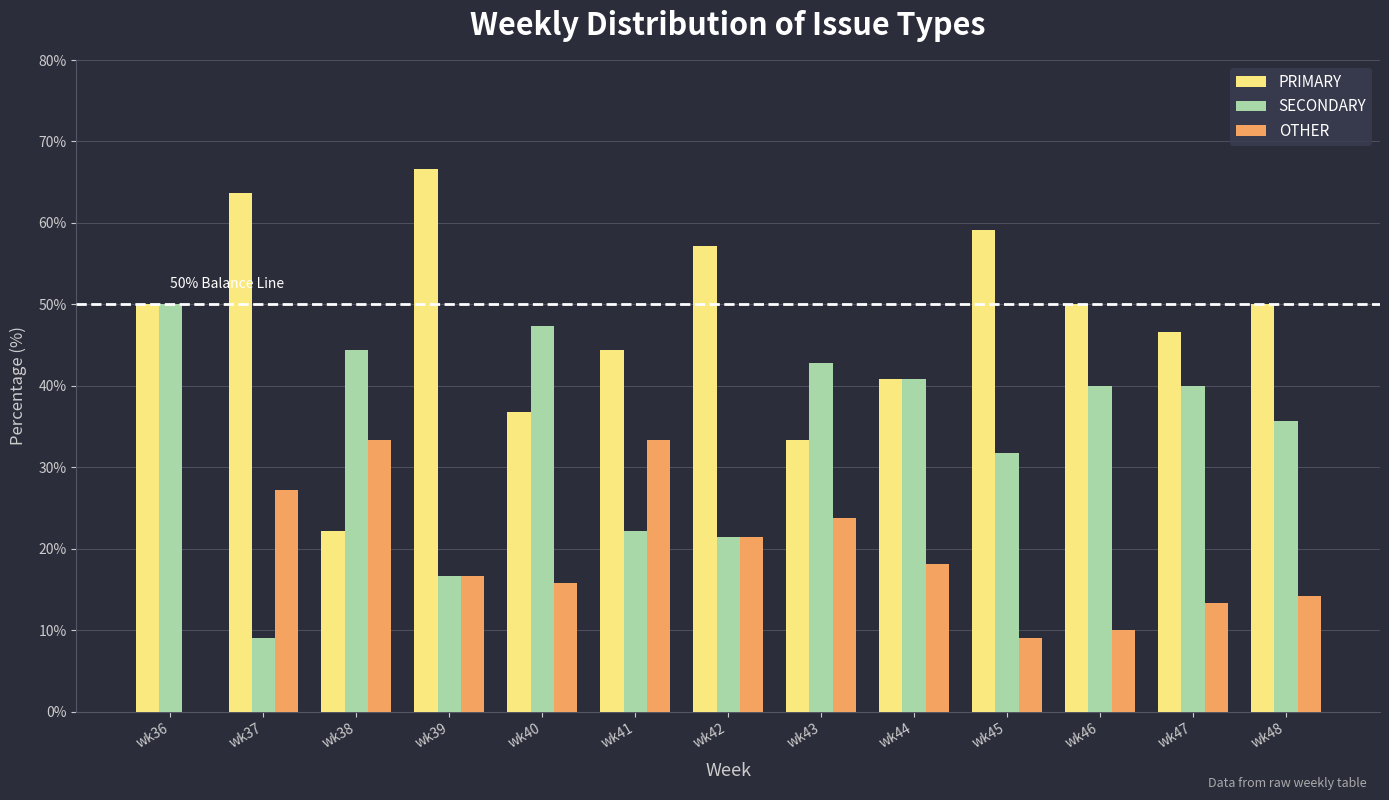

Which series has the widest spread of values?

PRIMARY